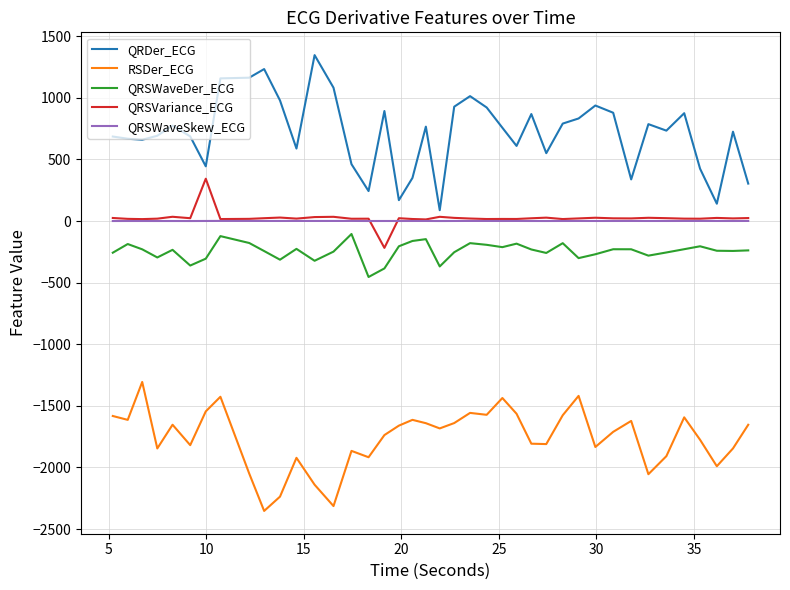

In QRDer_ECG, how many points are lower than both neighbors (excluding endpoints)?

11